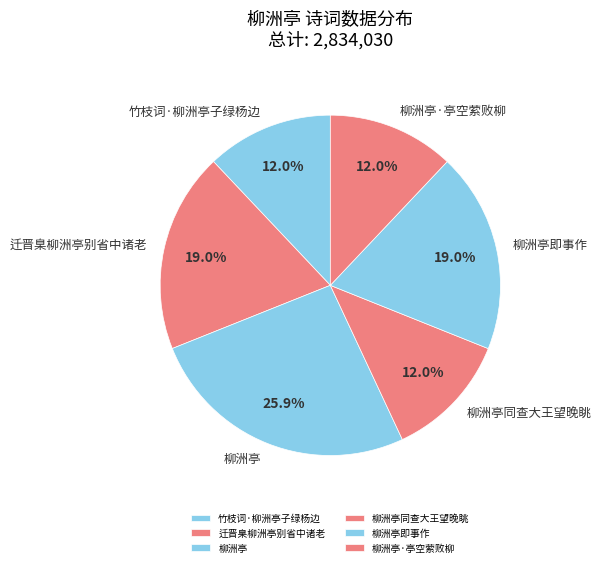

What percentage do 迁晋臬柳洲亭别省中诸老 and 柳洲亭 together represent?

44.9%